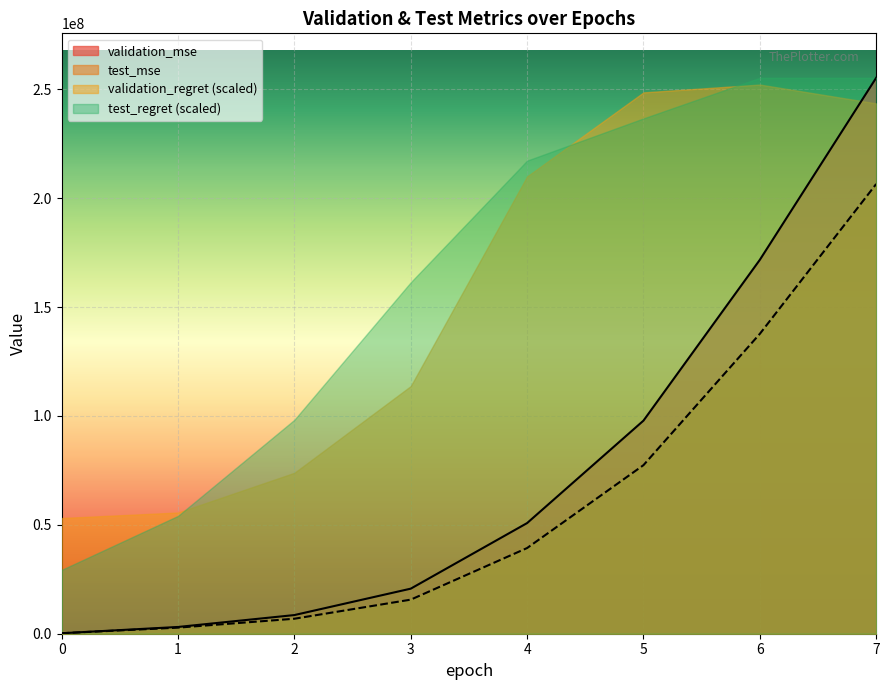

Is it true that validation_mse equals 255304184.1 at 7?

True